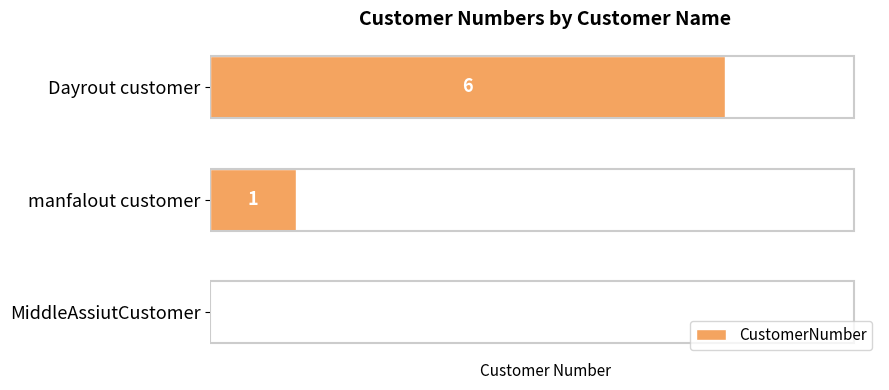

Reading top to bottom, list all the values displayed in this chart.

Dayrout customer=6	manfalout customer=1	MiddleAssiutCustomer=0